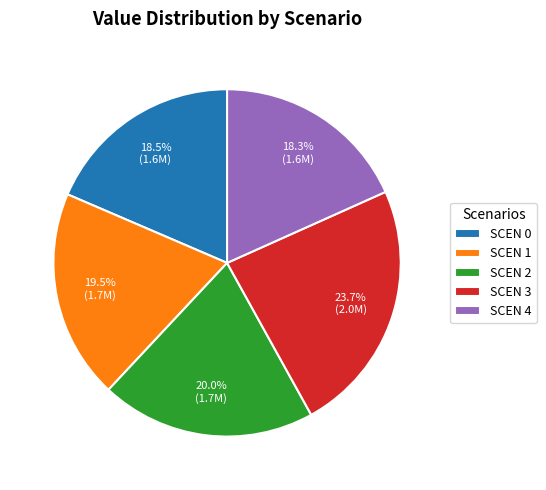

Approximately how many times larger is the value at SCEN 0 compared to SCEN 2?

0.9